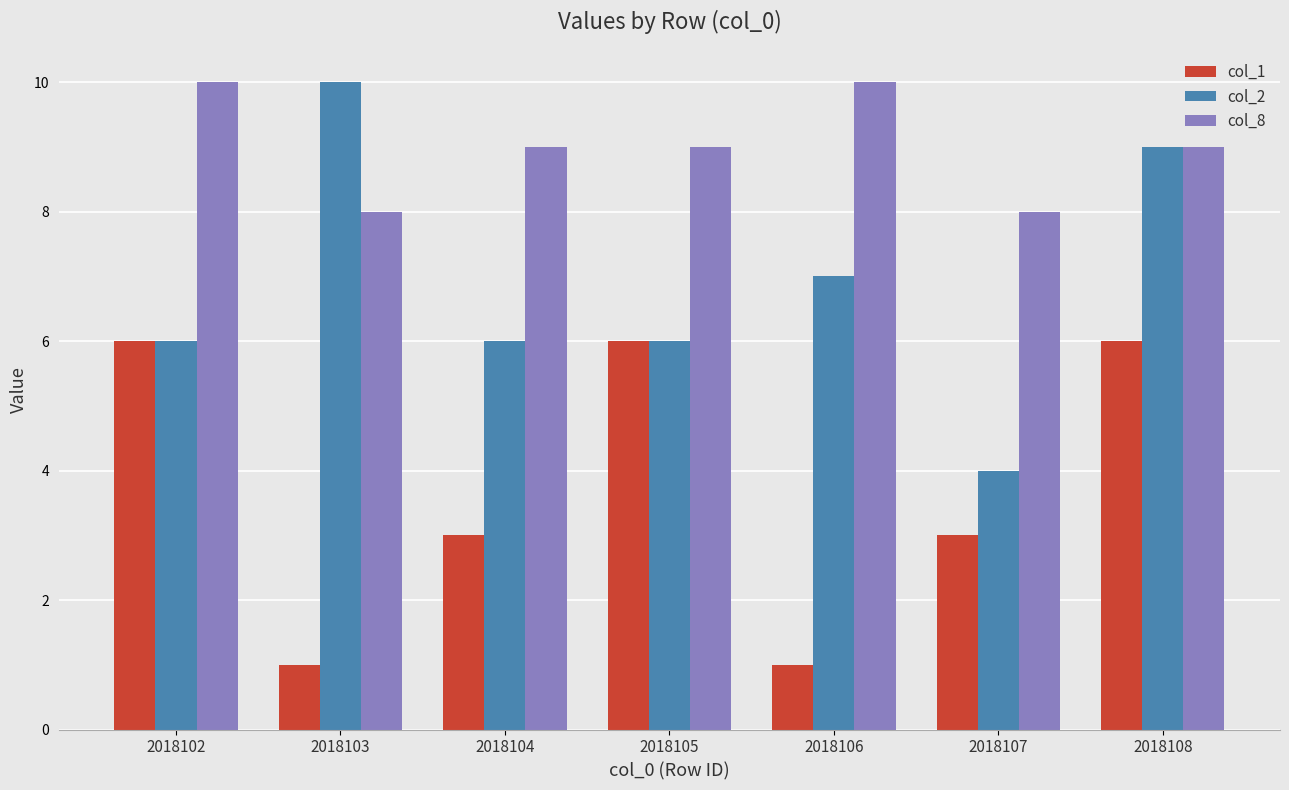

What is the highest value of the col_2 series?

10